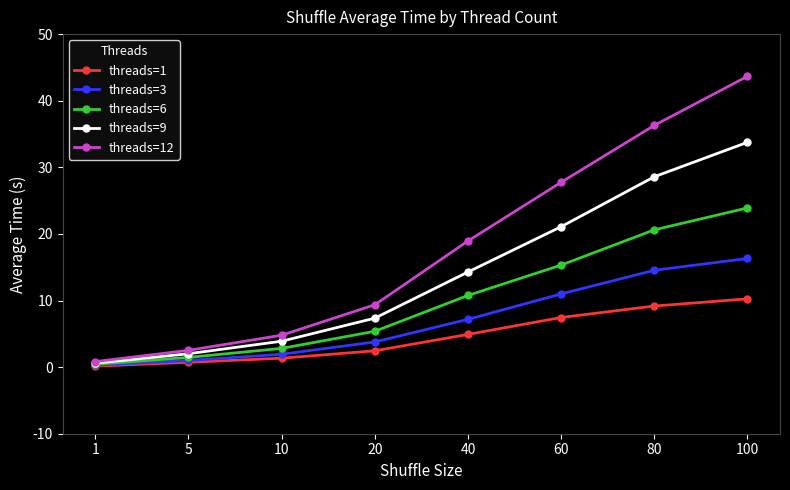

Which series changed the most between 60 and 80?

threads=12